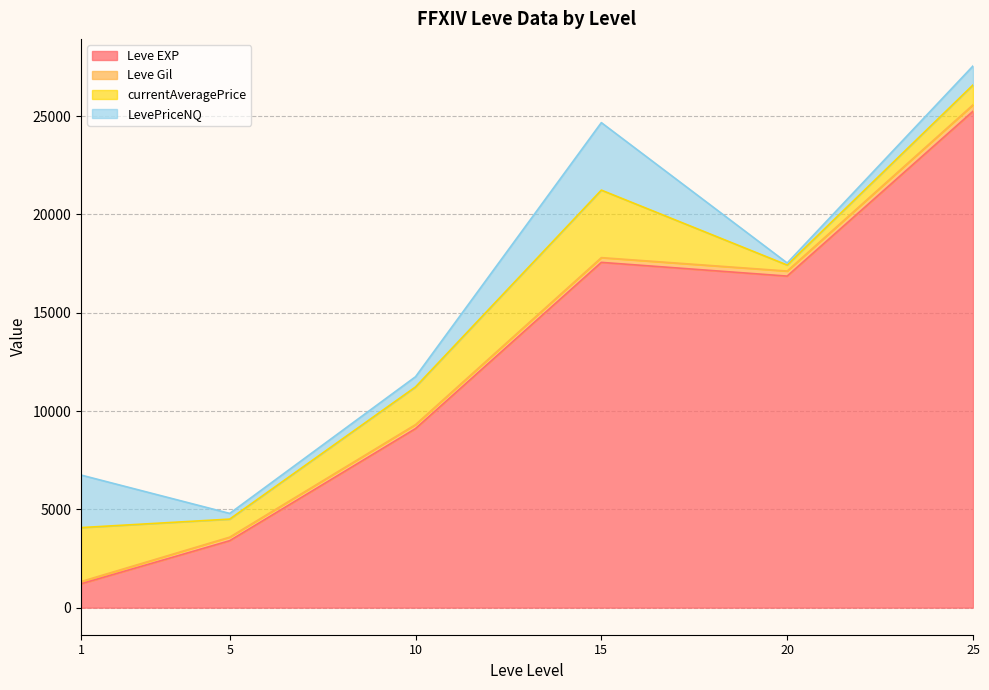

Is the value of LevePriceNQ at 1 greater than the value of Leve EXP at 20?

No